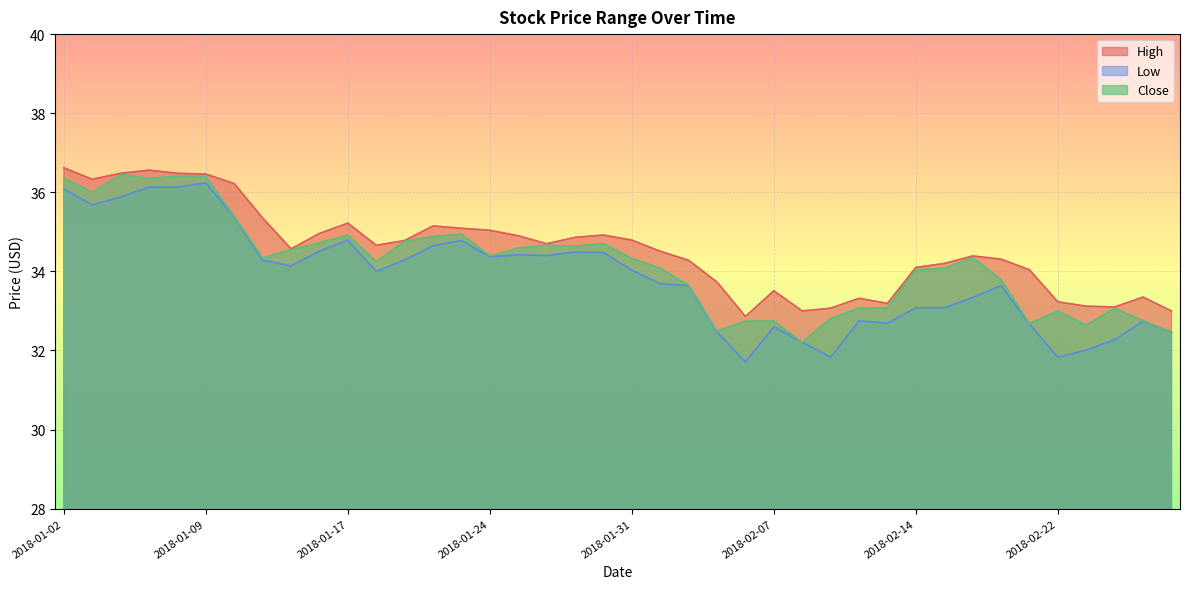

List the series in order of their overall mean, lowest first.

Low, Close, High